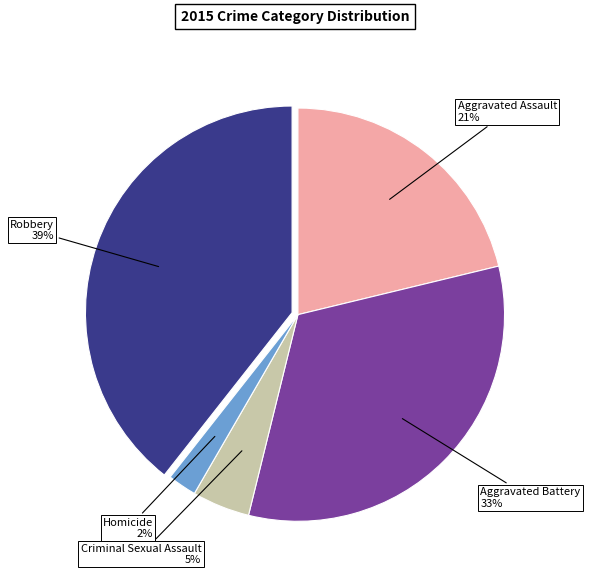

To the nearest percent, what is the average slice percentage?

20%